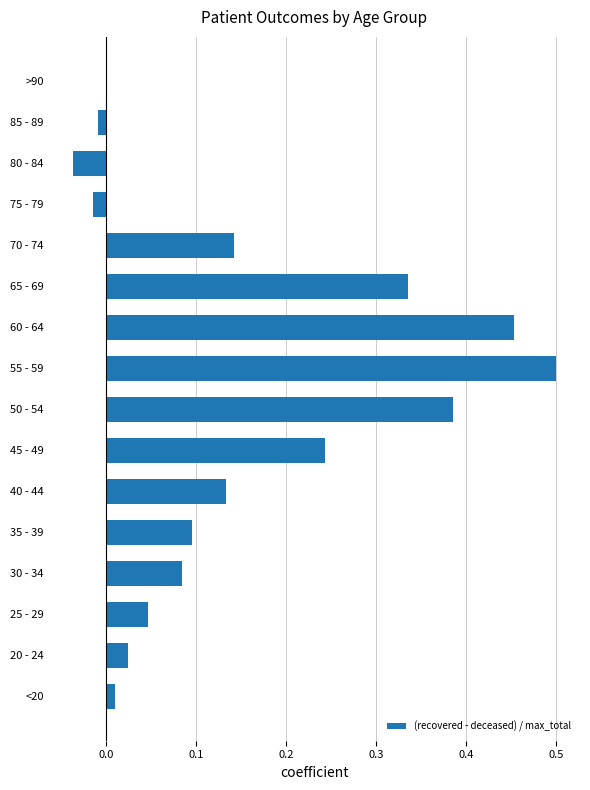

Count the number of categories in the chart.

16